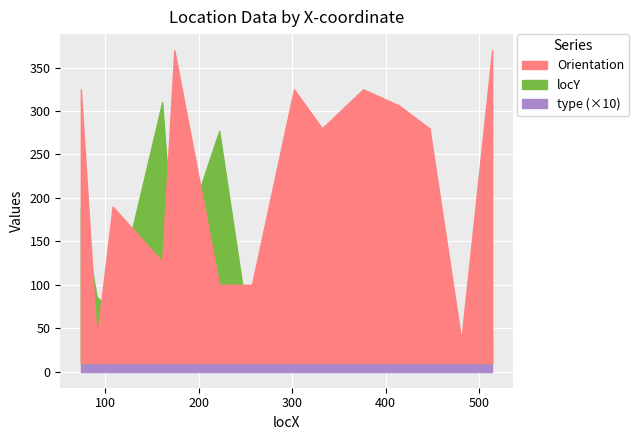

At which label does type reach its peak?

74